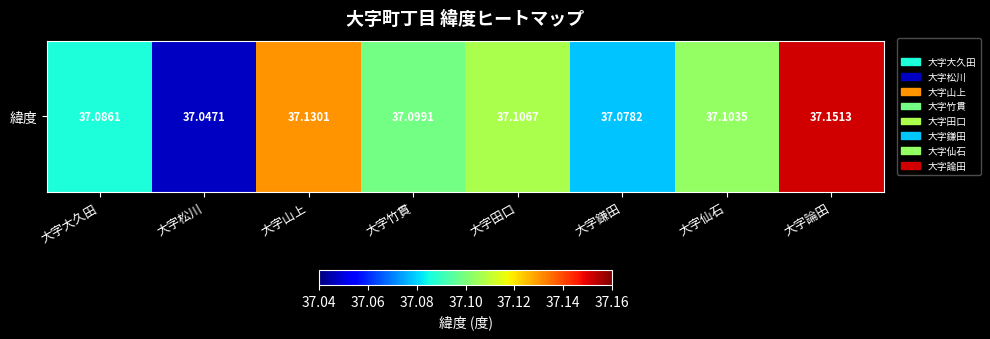

Which label corresponds to the largest value in the chart?

大字論田